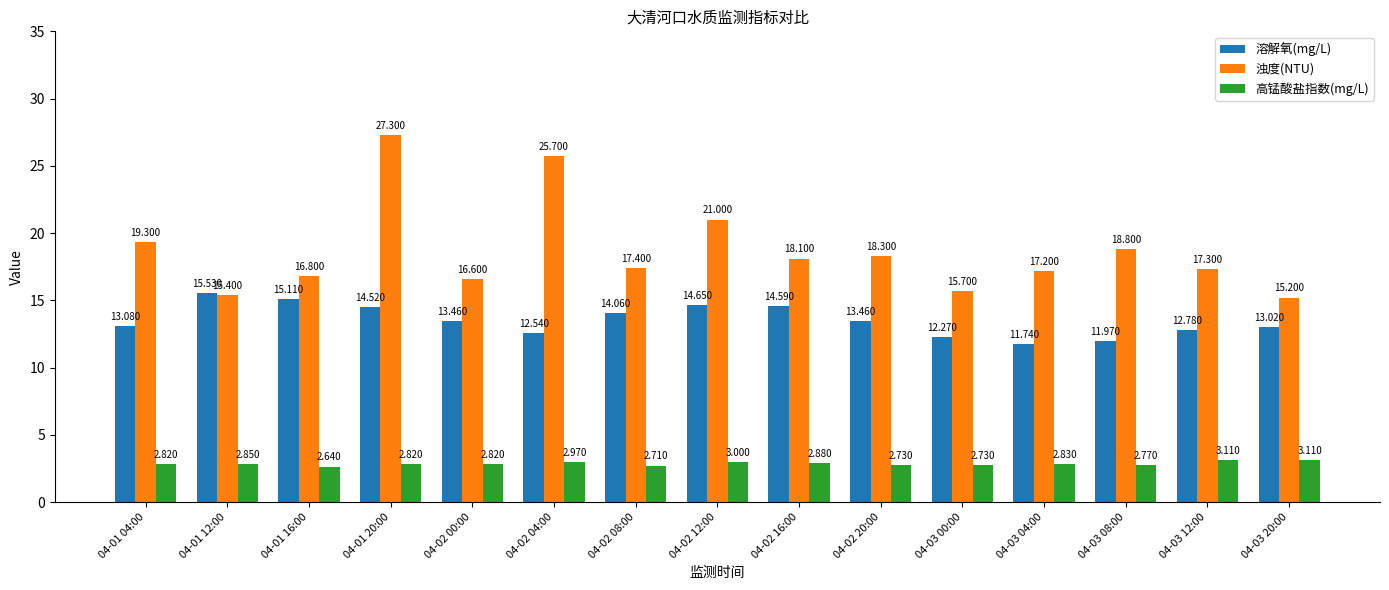

At which label does 溶解氧(mg/L) reach its peak?

04-01 12:00